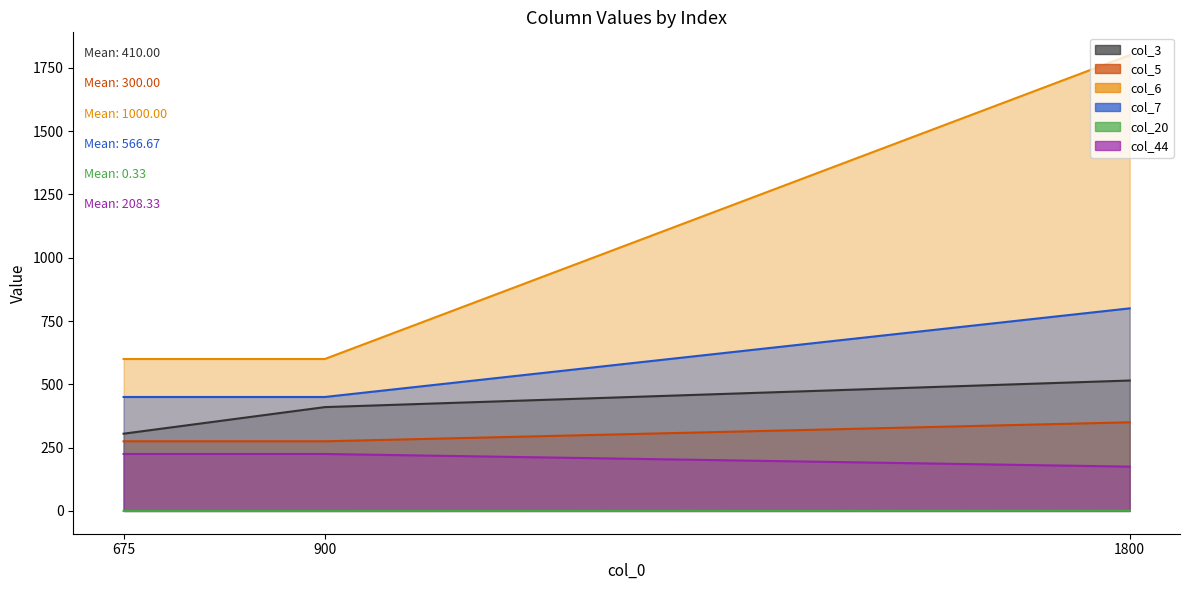

How many data points does each series have?

3